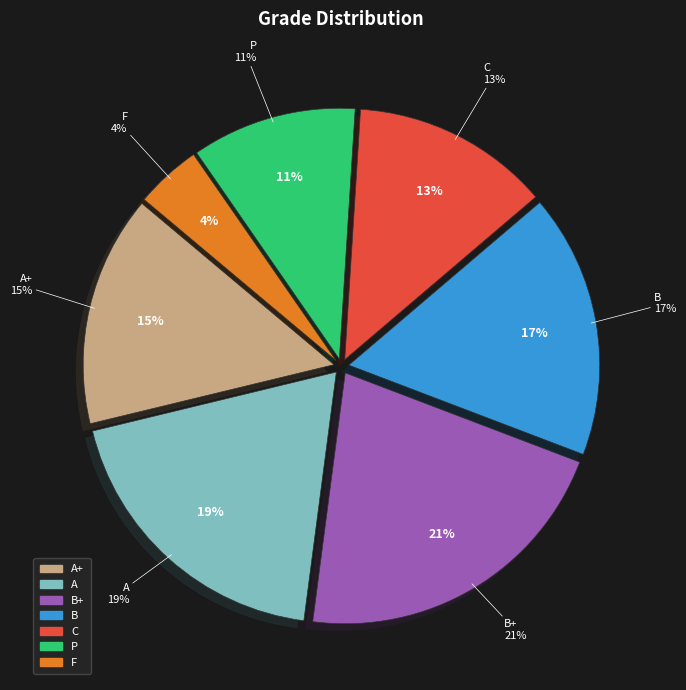

Do A and B+ together represent more than half of the pie?

No